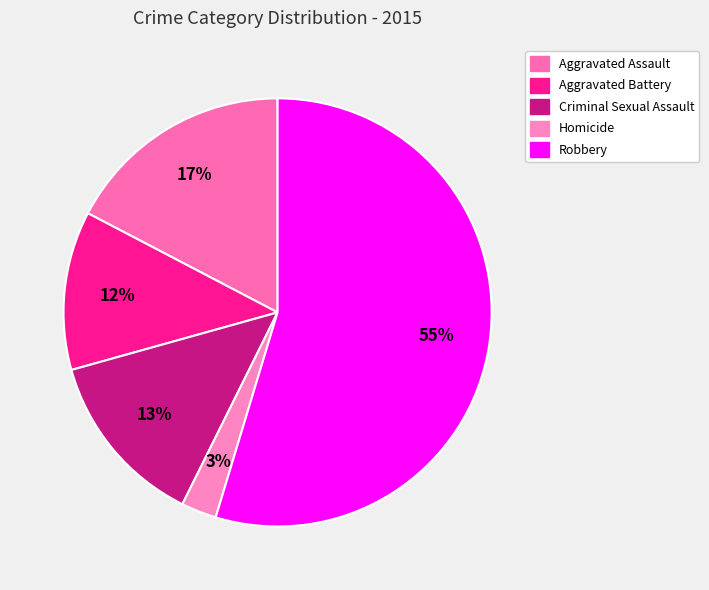

To the nearest percent, what portion does Criminal Sexual Assault represent?

13%